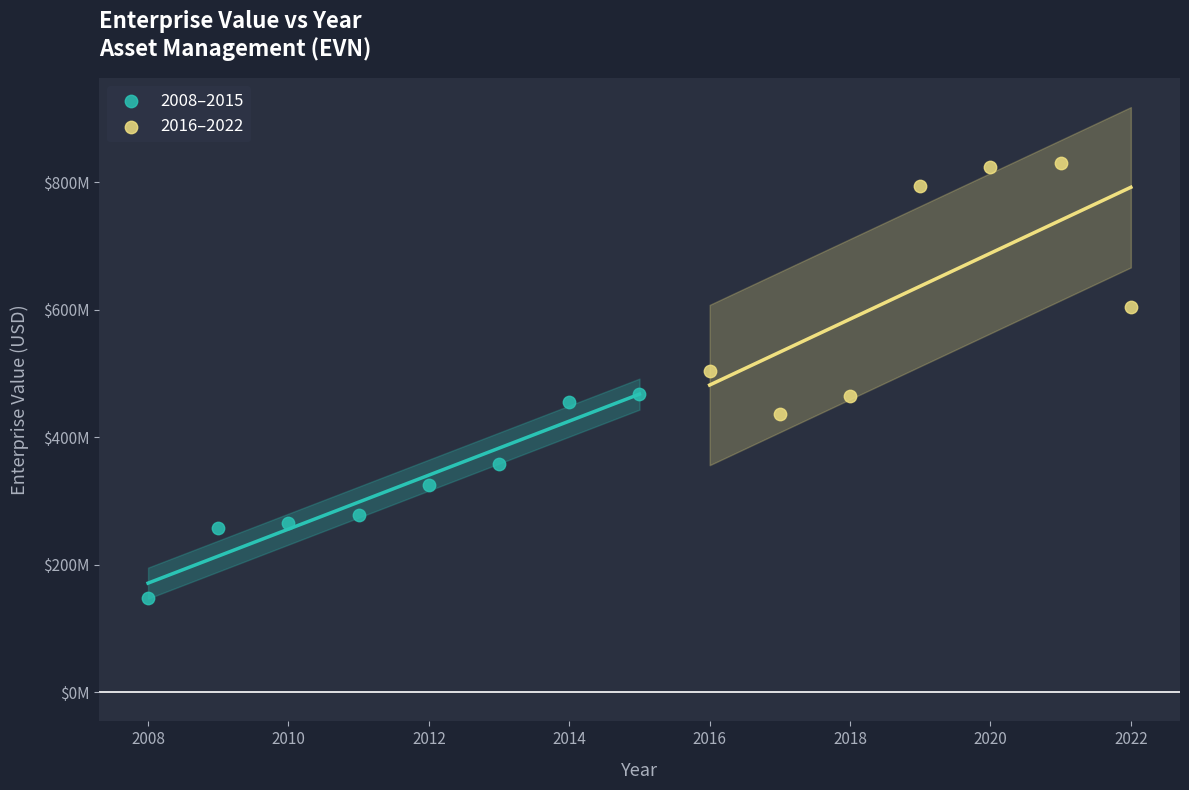

Which series has the widest spread of Y values?

2016–2022